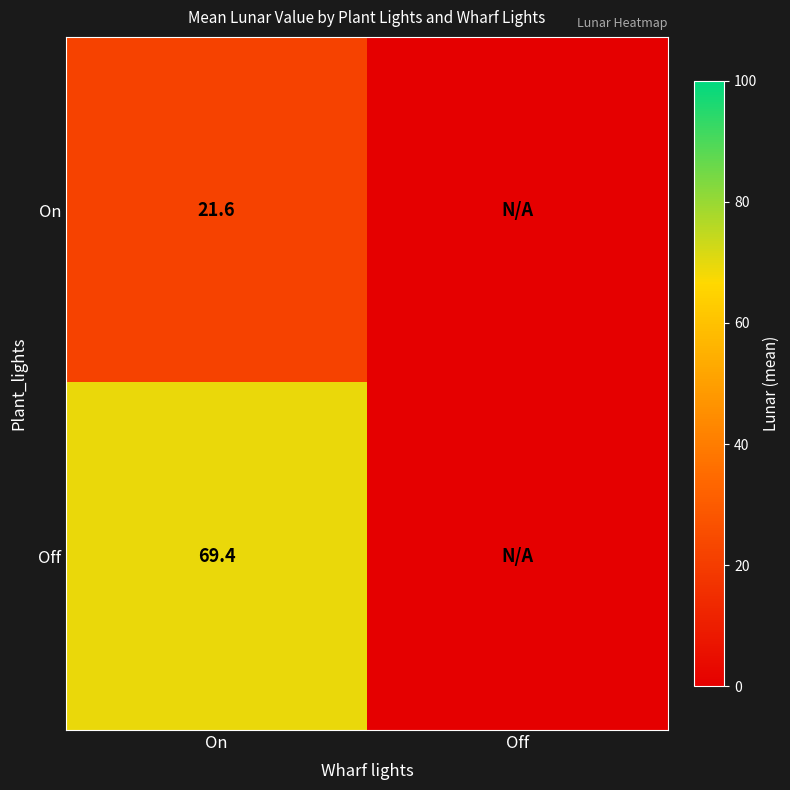

At which category does the chart reach its minimum across all series?

Off